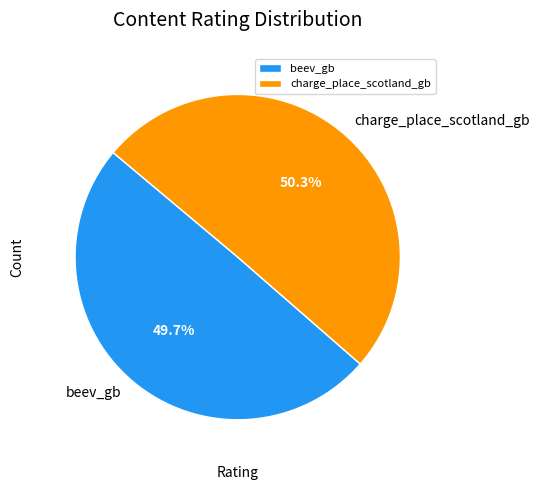

Is there any slice that represents more than half of the pie?

Yes